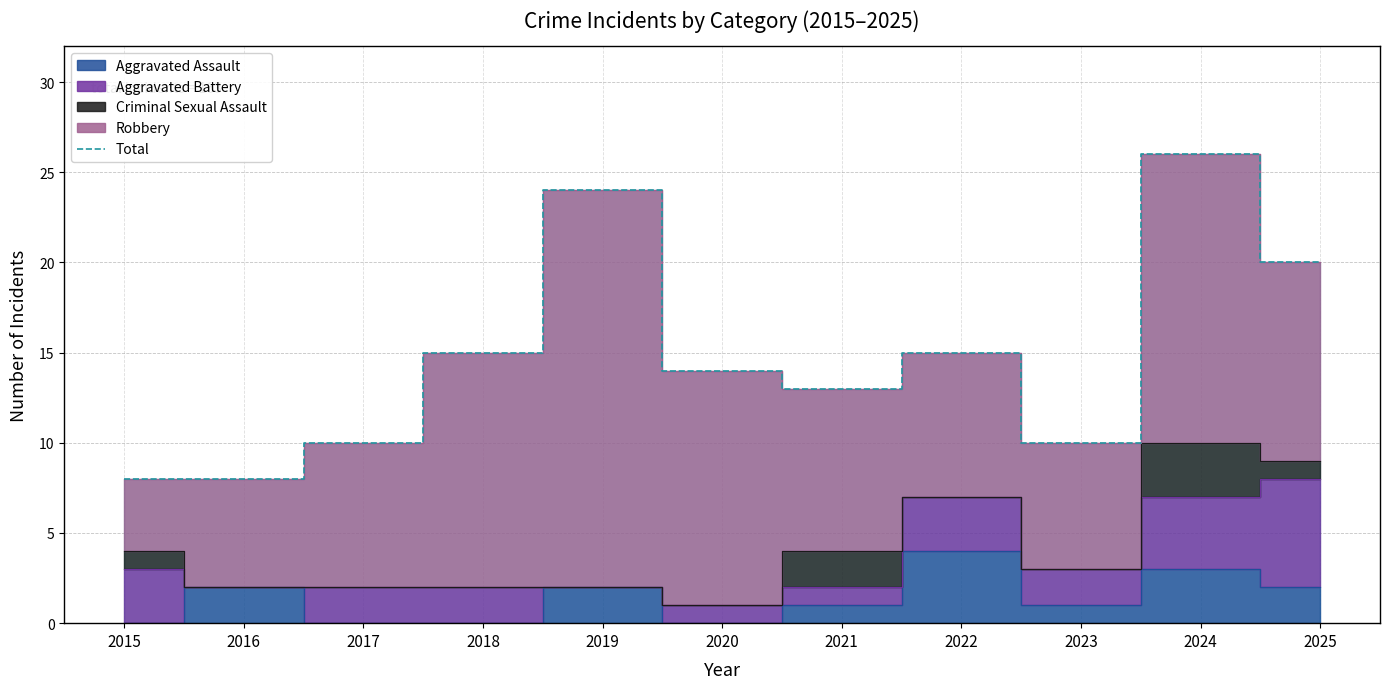

Which category has the lowest value across all series?

2015